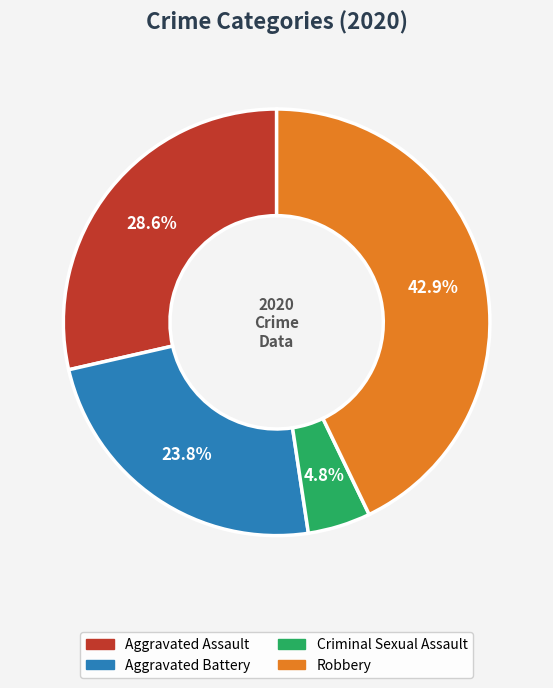

Is there a majority slice in this chart?

No